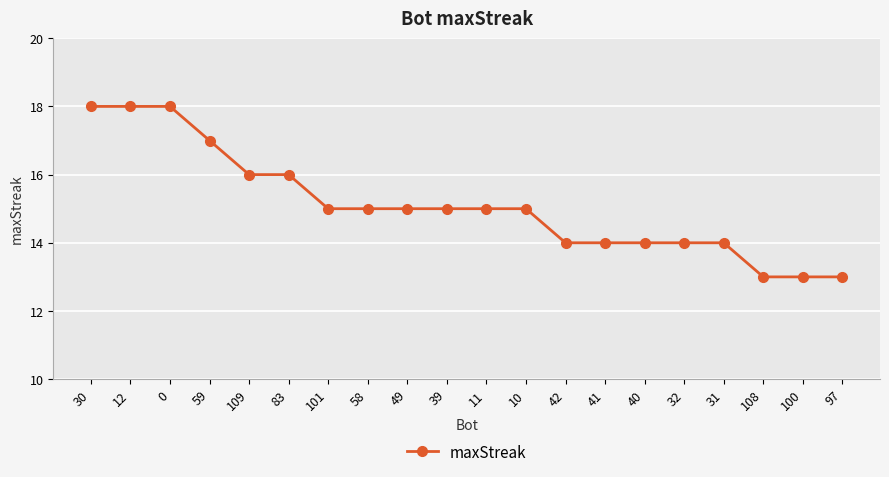

What is the label of the 5th point from the right?

32